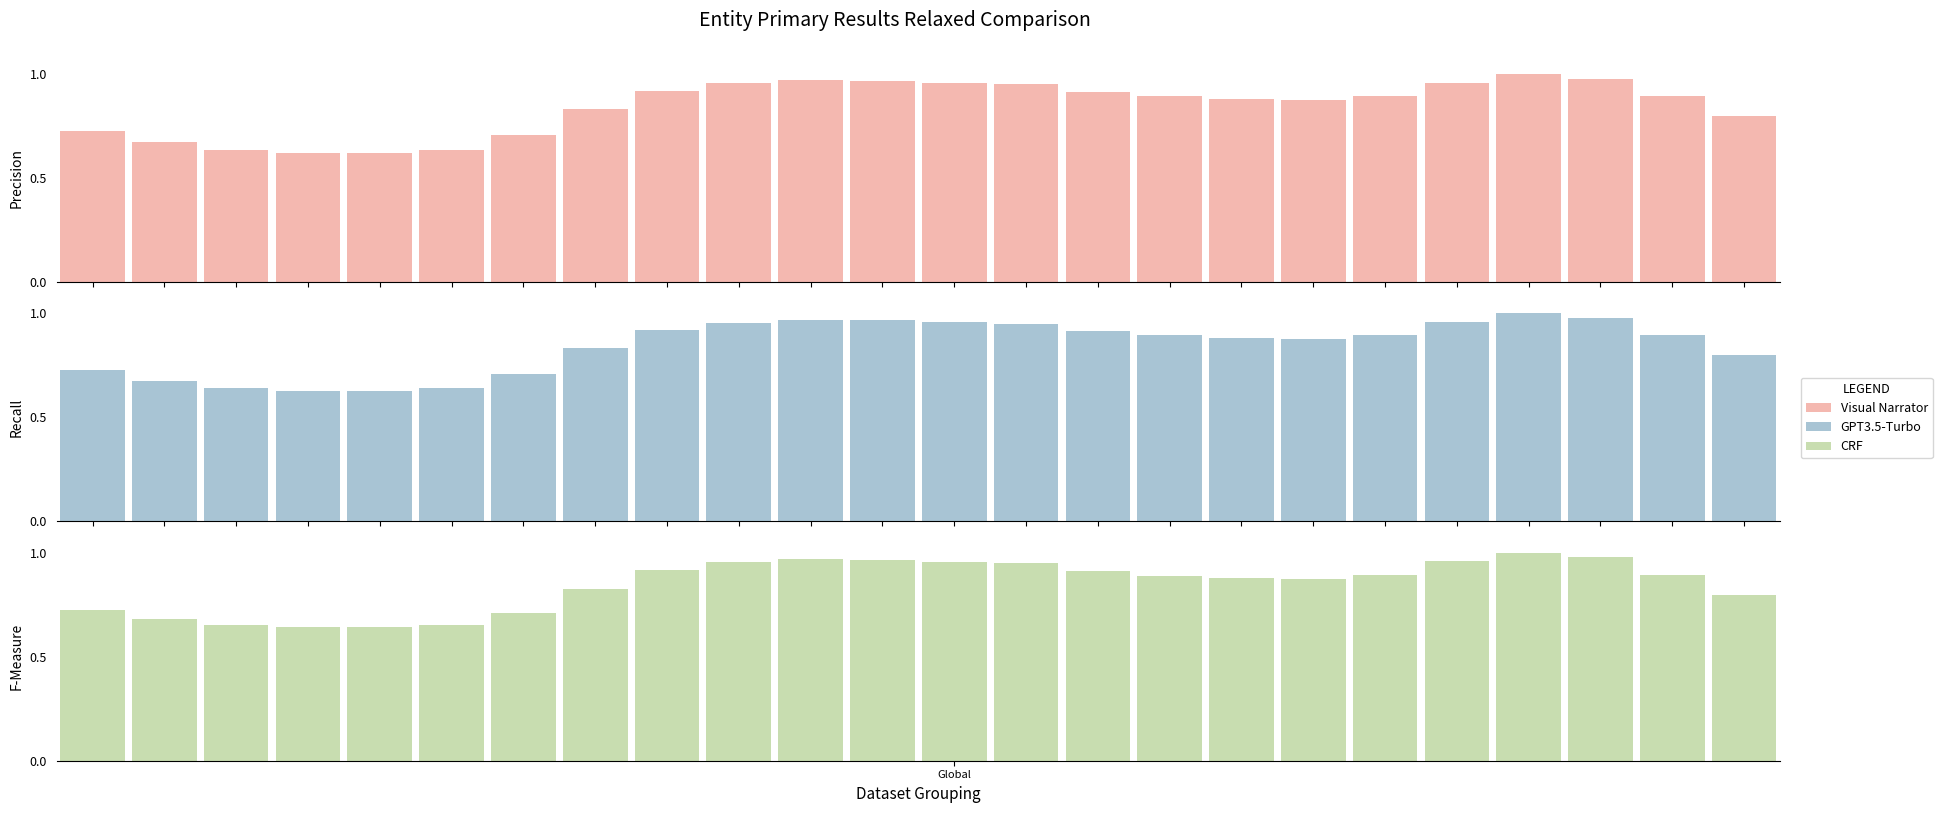

The value of GPT3.5-Turbo at 1 is 0.7. True or false?

True